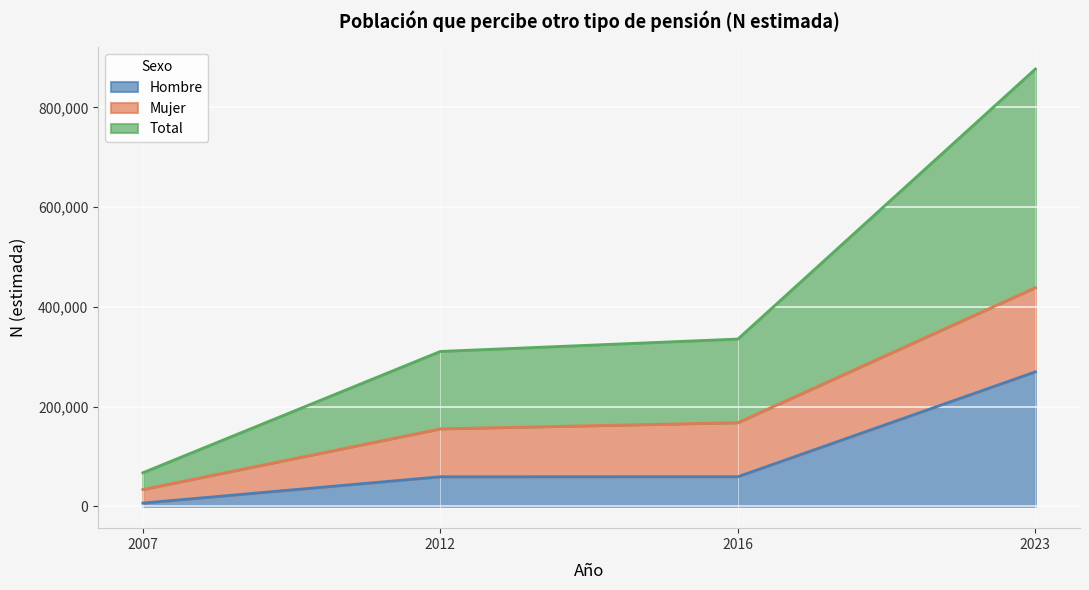

Between 2007 and 2023, which is larger?

2023